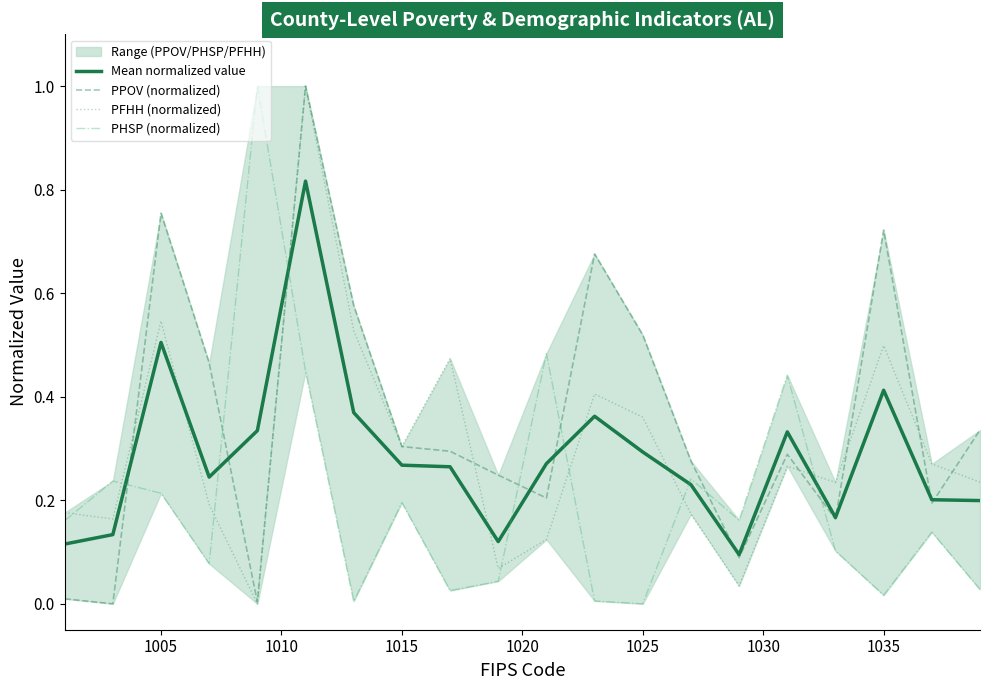

Rank the series by their maximum value, from highest to lowest.

PPOV (normalized), PFHH (normalized), PHSP (normalized), Mean normalized value